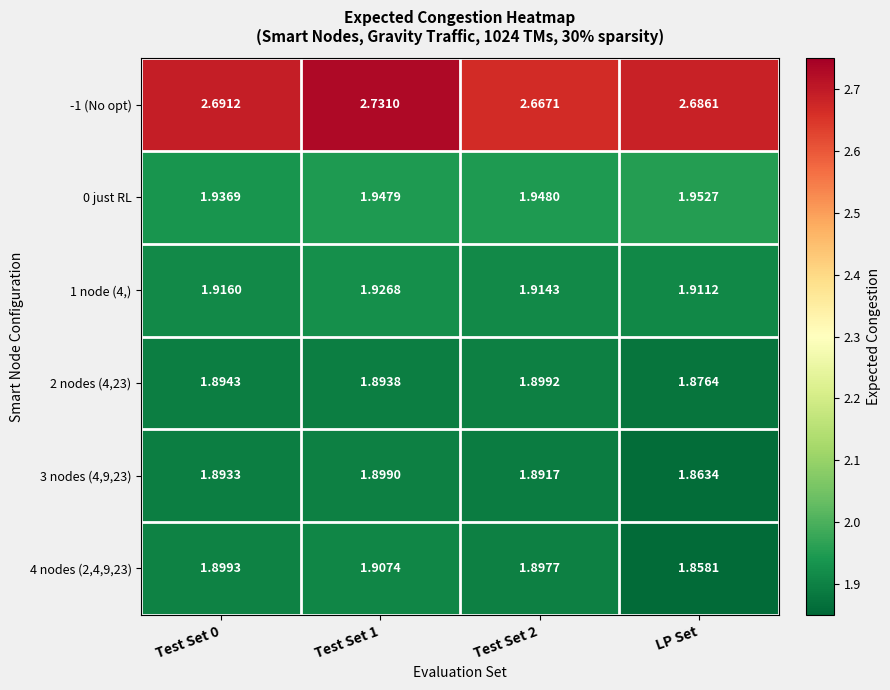

How many data points does each series have?

4